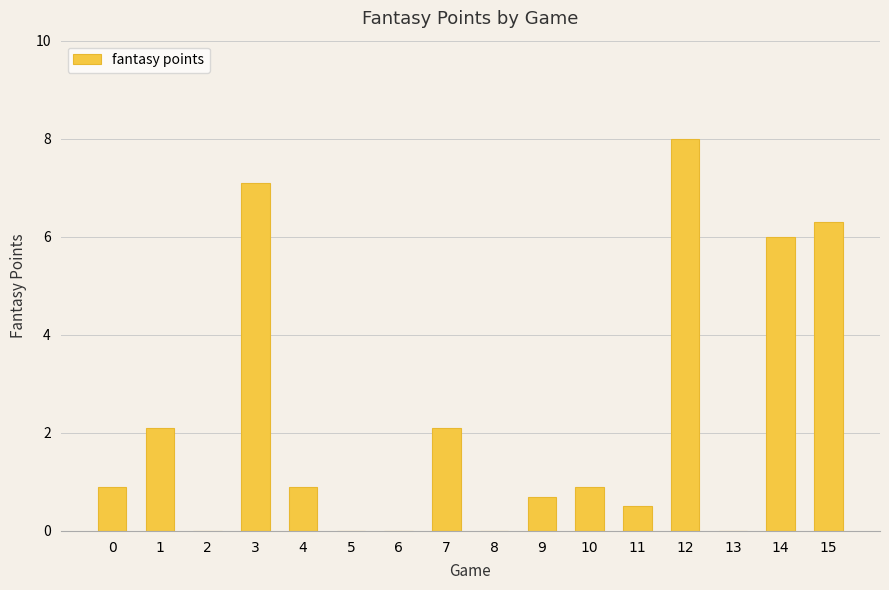

Are the bars horizontal?

No